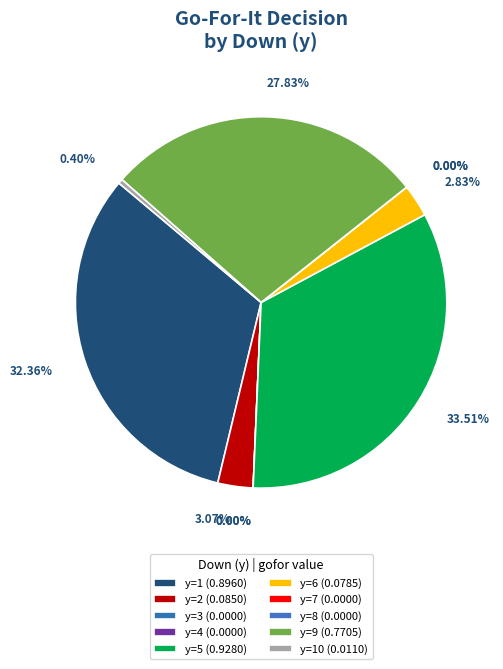

How many slices are in this pie chart?

10